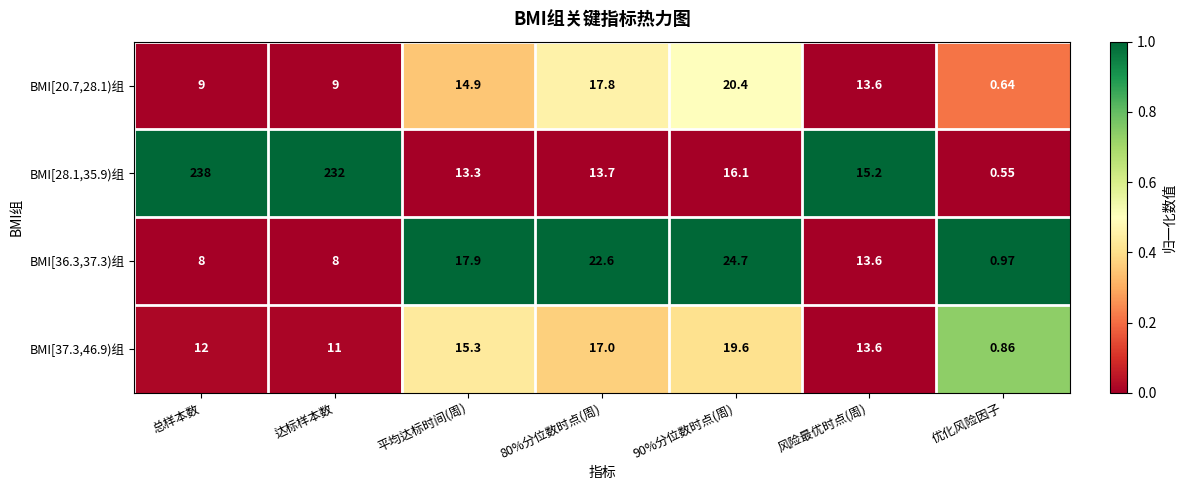

Which label corresponds to the smallest value in the chart?

优化风险因子